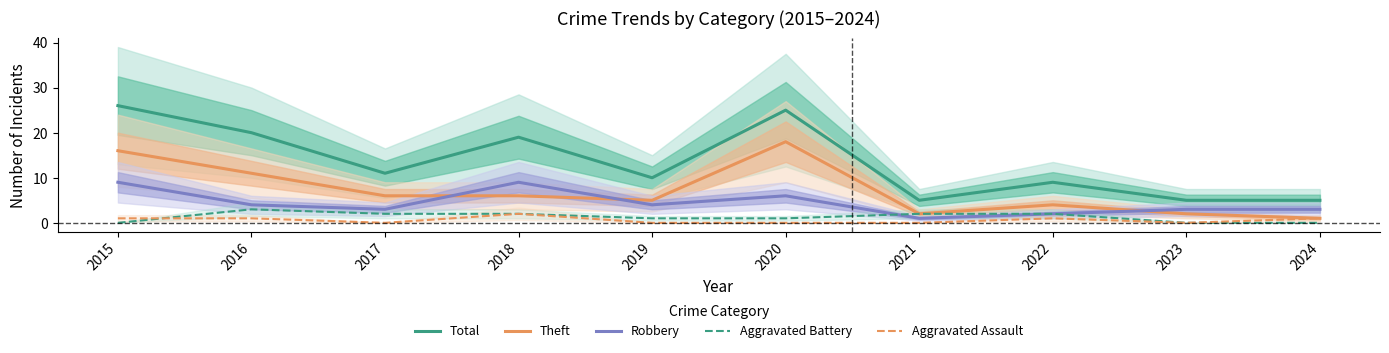

How many data points in Theft are less than 6?

5